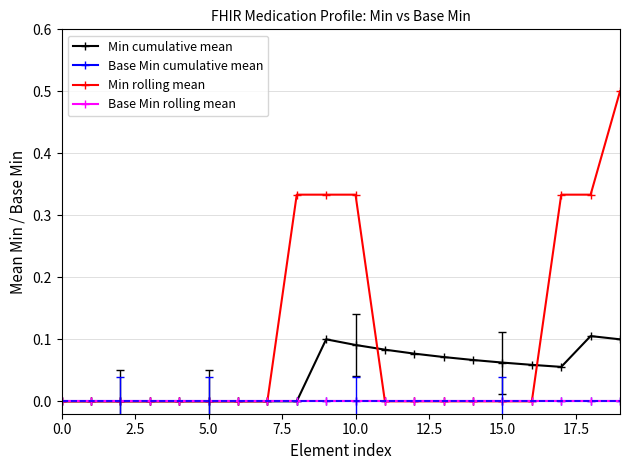

Is this an area chart (filled region under the line)?

No